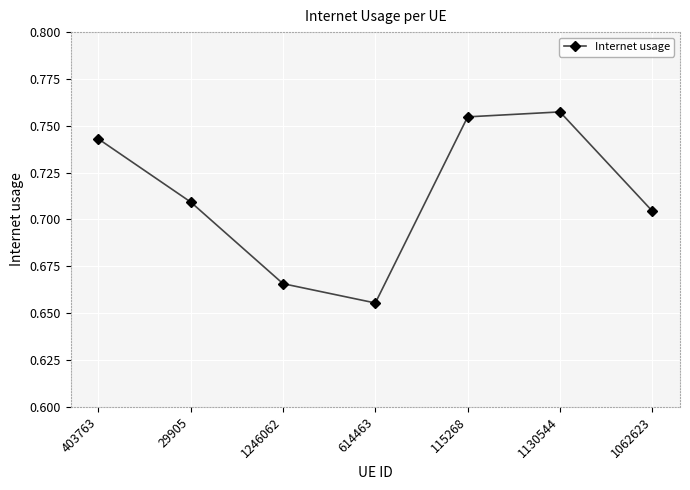

What is the label of the 6th point from the right?

29905